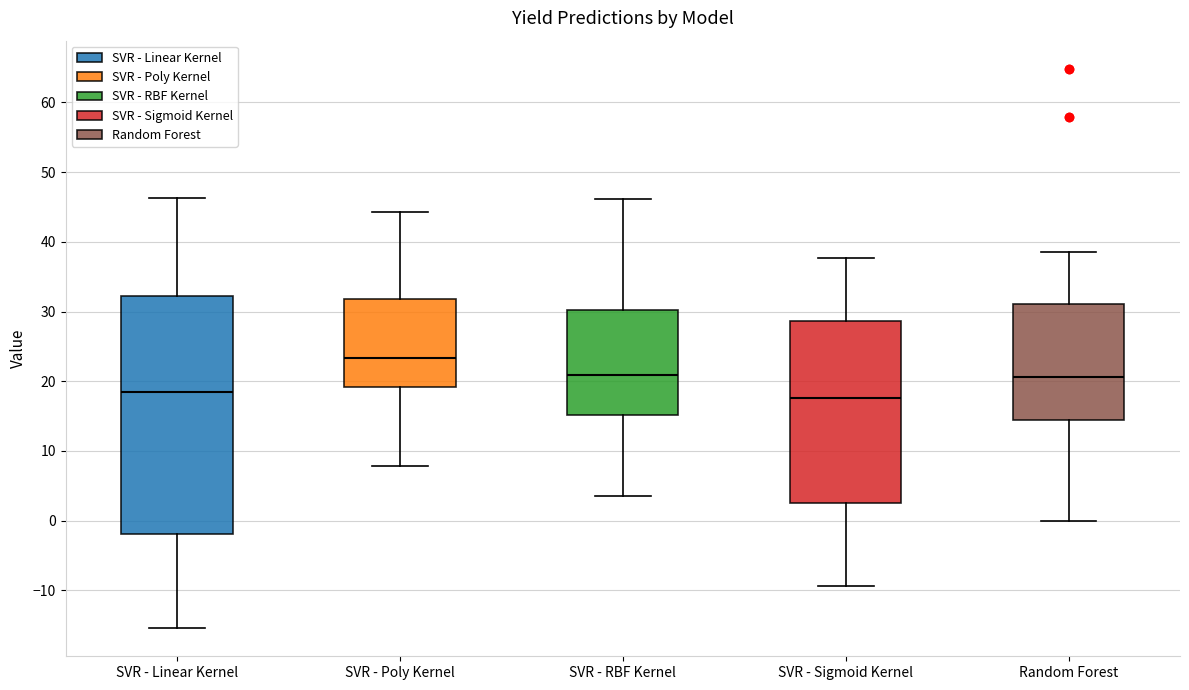

Comparing the boxes themselves (not the whiskers), which one is the tallest?

SVR - Linear Kernel